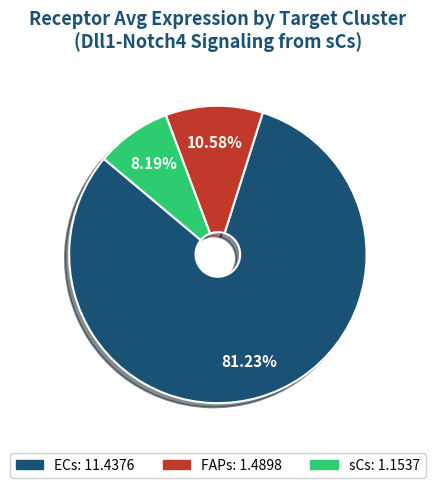

Between sCs and FAPs, which is larger?

FAPs